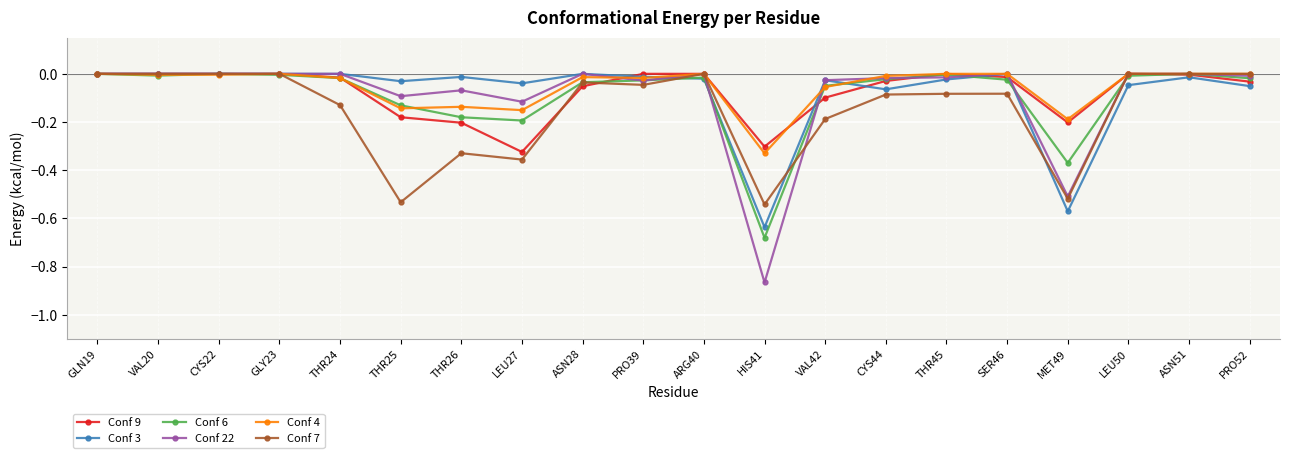

True or false: Conf 4 has a value of 0.0 at GLY23.

True